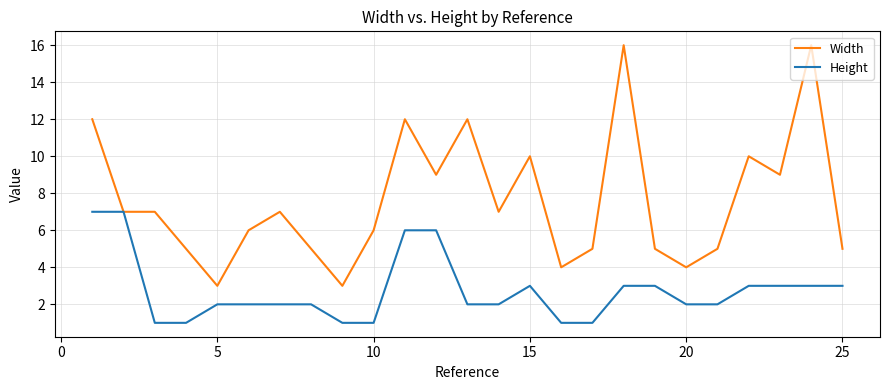

What is the greatest value displayed?

16